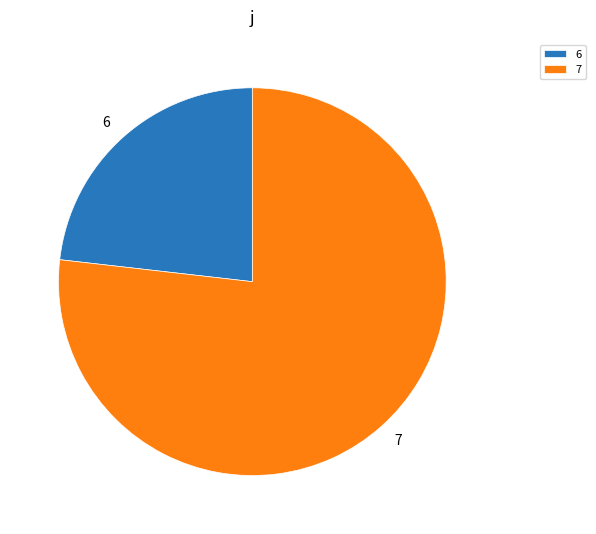

Is it true that 7 is 68% of the pie?

False